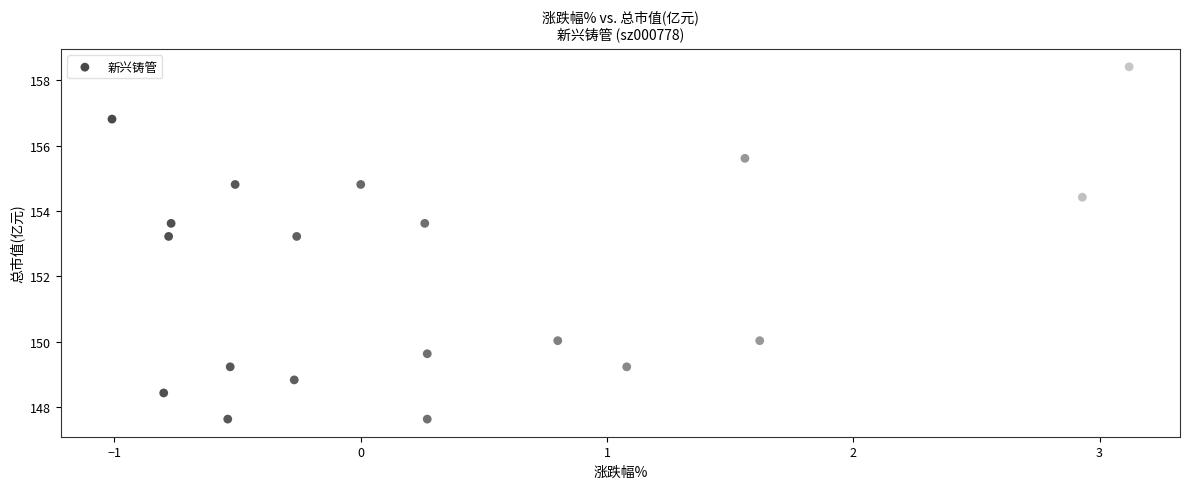

What is the range of Y values (max minus min)?

10.8